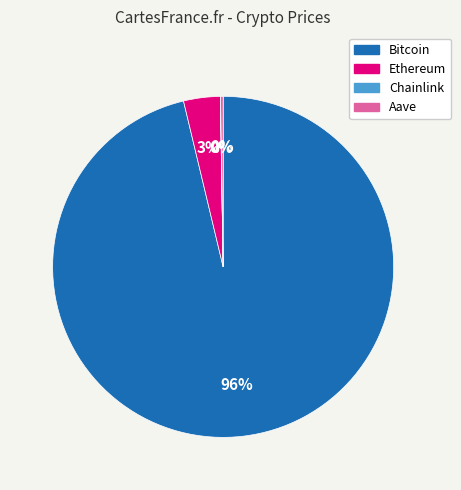

To the nearest percent, what is the average slice percentage?

25%